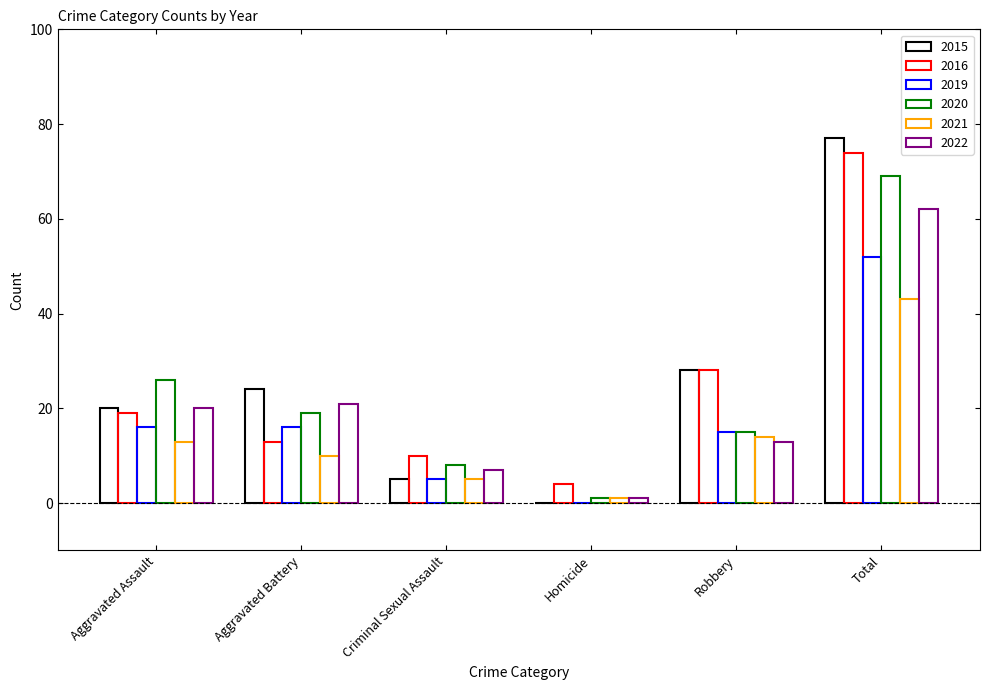

What is the greatest value displayed?

77